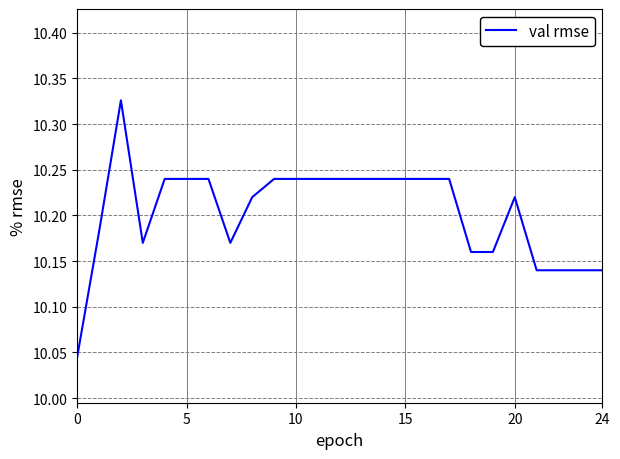

What is the difference between the maximum and minimum values?

0.3